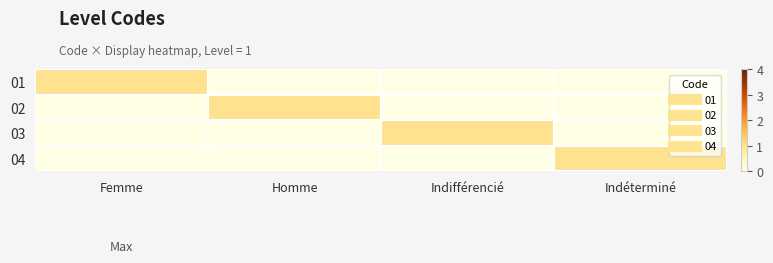

At which category is the sum across all series the highest?

Femme